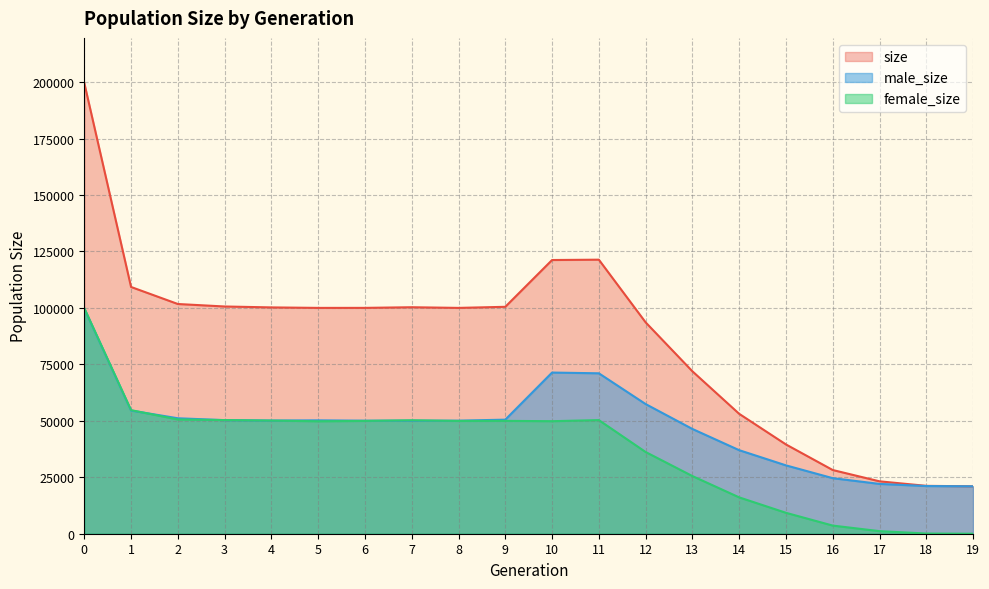

Which series has the largest total across all categories?

size